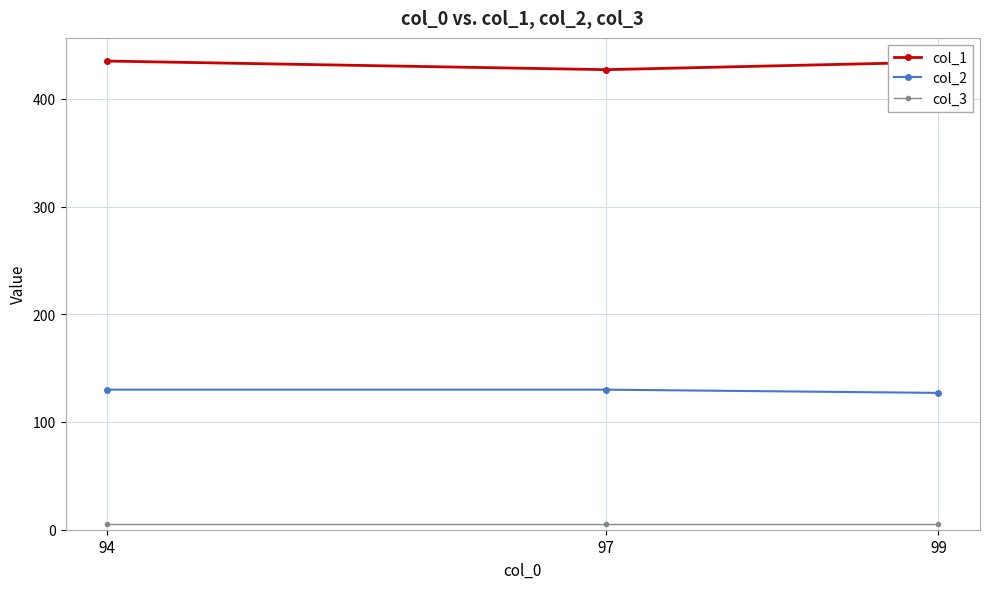

Read the col_3 value at 99.

5